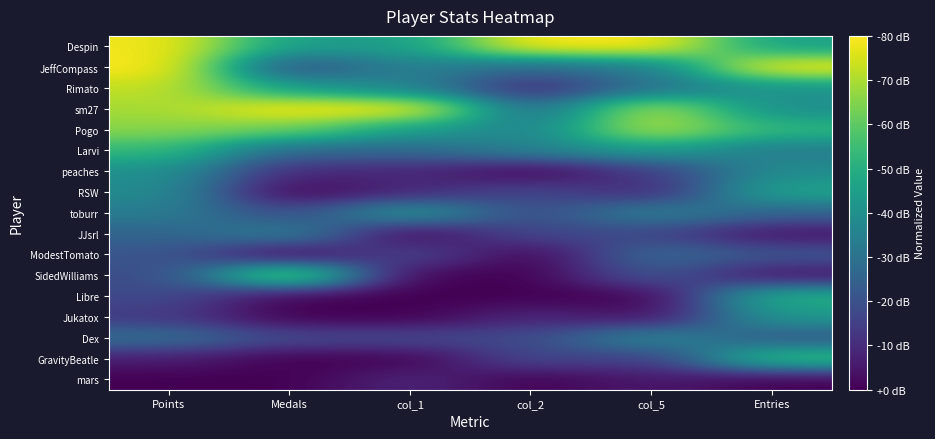

Reading left to right, list all the values displayed in this chart.

Despin: Points=1.0	Medals=0.6	col_1=0.6	col_2=1.0	col_5=1.0	Entries=0.6
JeffCompass: Points=1.0	Medals=0.2	col_1=0.4	col_2=0.3	col_5=0.4	Entries=1.0
Rimato: Points=0.9	Medals=0.6	col_1=0.4	col_2=0.1	col_5=0.4	Entries=0.5
sm27: Points=0.9	Medals=1.0	col_1=1.0	col_2=0.3	col_5=0.9	Entries=0.5
Pogo: Points=0.8	Medals=0.8	col_1=0.6	col_2=0.4	col_5=0.9	Entries=0.7
Larvi: Points=0.7	Medals=0.3	col_1=0.3	col_2=0.4	col_5=0.6	Entries=0.4
peaches: Points=0.5	Medals=0.1	col_1=0.1	col_2=0.0	col_5=0.2	Entries=0.5
RSW: Points=0.5	Medals=0.0	col_1=0.1	col_2=0.2	col_5=0.1	Entries=0.6
toburr: Points=0.4	Medals=0.2	col_1=0.6	col_2=0.2	col_5=0.4	Entries=0.3
JJsrl: Points=0.3	Medals=0.4	col_1=0.0	col_2=0.2	col_5=0.2	Entries=0.0
ModestTomato: Points=0.3	Medals=0.0	col_1=0.2	col_2=0.0	col_5=0.3	Entries=0.3
SidedWilliams: Points=0.2	Medals=0.9	col_1=0.0	col_2=0.0	col_5=0.3	Entries=0.0
Libre: Points=0.2	Medals=0.0	col_1=0.0	col_2=0.0	col_5=0.0	Entries=0.6
Jukatox: Points=0.2	Medals=0.0	col_1=0.0	col_2=0.1	col_5=0.0	Entries=0.5
Dex: Points=0.4	Medals=0.2	col_1=0.2	col_2=0.2	col_5=0.5	Entries=0.3
GravityBeatle: Points=0.1	Medals=0.0	col_1=0.0	col_2=0.2	col_5=0.2	Entries=0.7
mars: Points=0.0	Medals=0.0	col_1=0.1	col_2=0.0	col_5=0.1	Entries=0.0